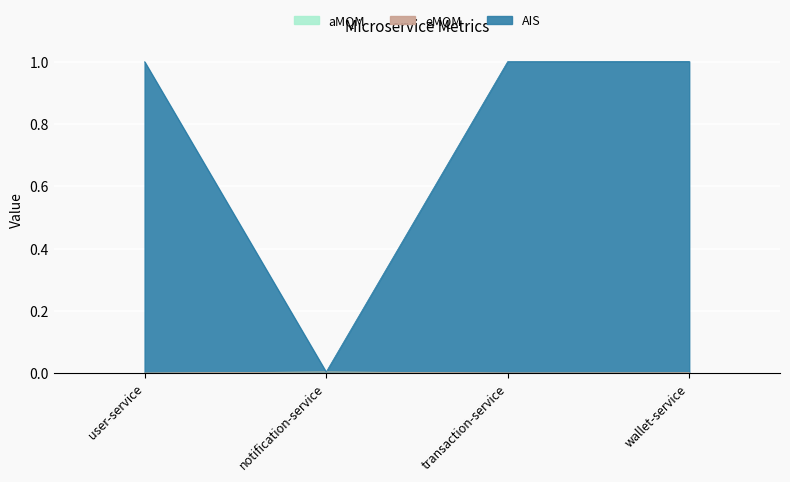

Is it true that ADS equals 1.1 at wallet-service?

False